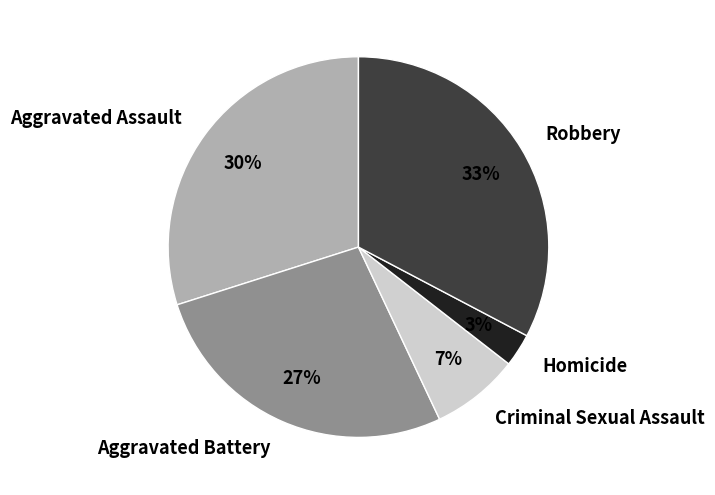

Do Aggravated Assault and Robbery together represent more than half of the pie?

Yes